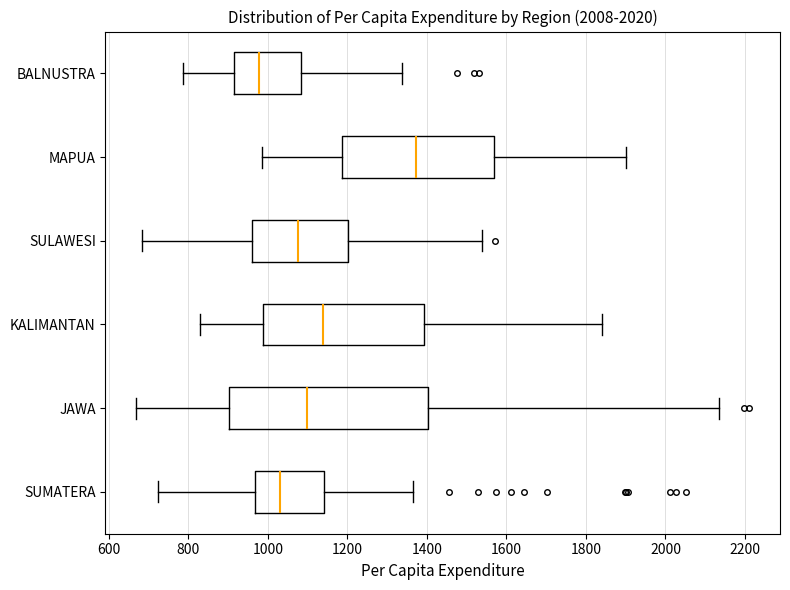

Reading bottom to top, read every box against the x-axis: the position of its median line, the range the box covers, and the ends of its whiskers. The values are not printed on the chart, so give them approximately, as read against the axis.

SUMATERA: median 1040, box 960 to 1140, whiskers 720 to 1360
JAWA: median 1100, box 900 to 1400, whiskers 660 to 2140
KALIMANTAN: median 1140, box 980 to 1400, whiskers 840 to 1840
SULAWESI: median 1080, box 960 to 1200, whiskers 680 to 1540
MAPUA: median 1380, box 1180 to 1560, whiskers 980 to 1900
BALNUSTRA: median 980, box 920 to 1080, whiskers 780 to 1340